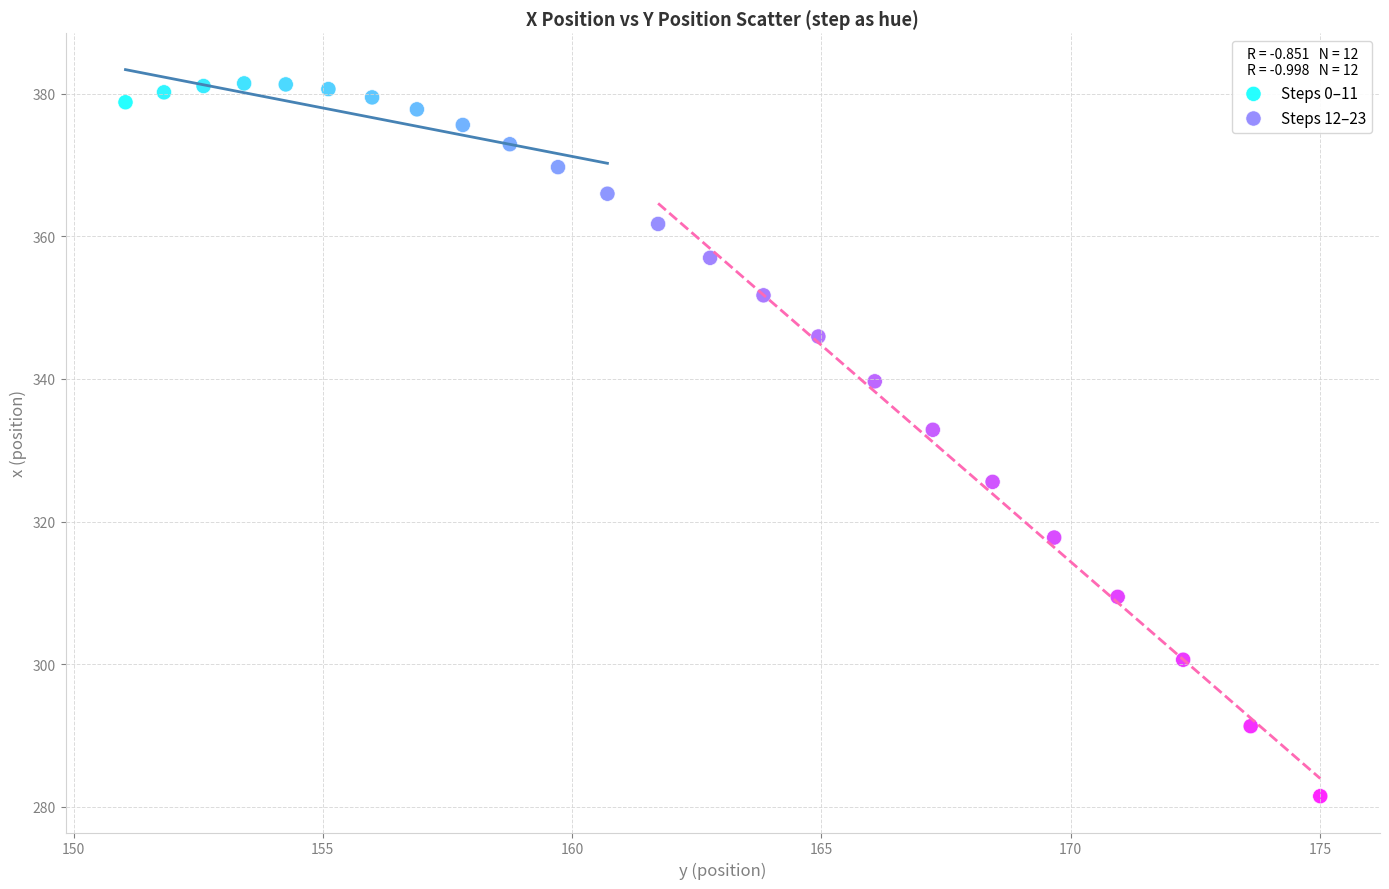

Which series contains the highest Y value?

Steps 0–11